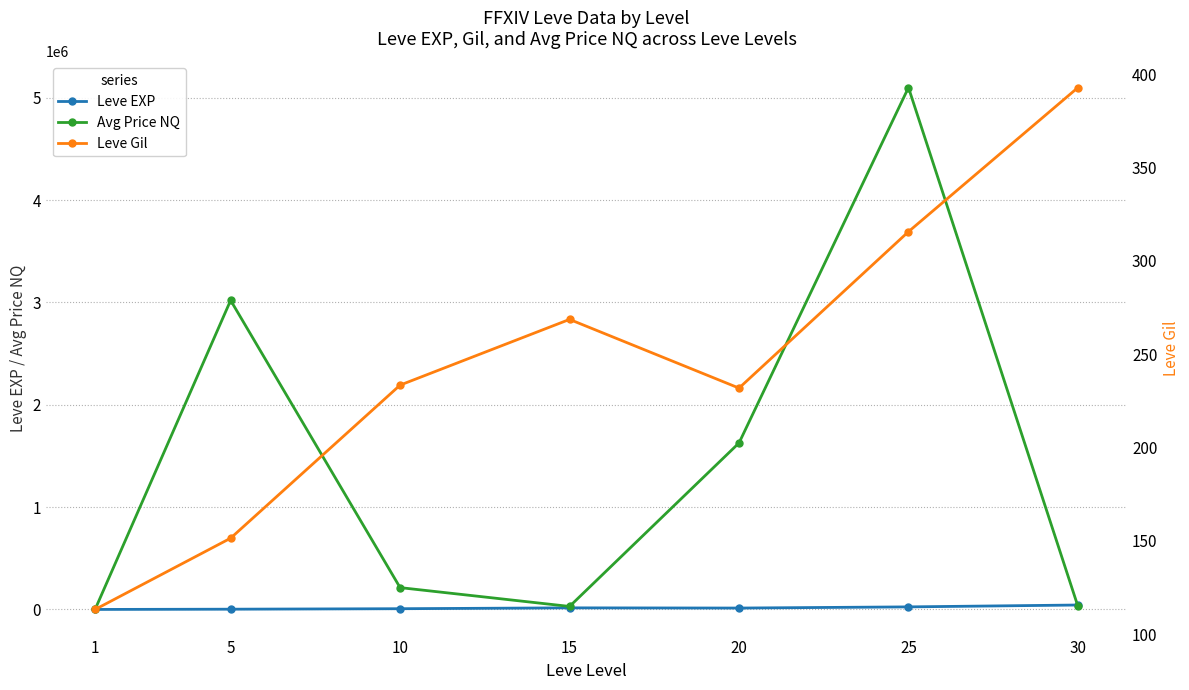

How many intersections are there between Avg Price NQ and Leve Gil?

1